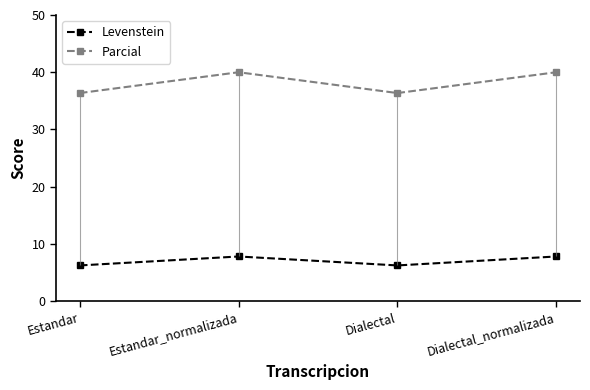

True or false: Parcial has a value of 36.4 at Dialectal.

True